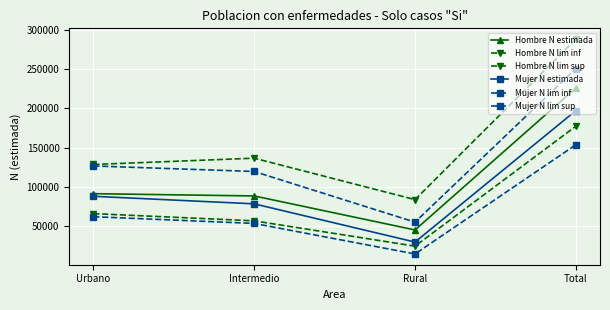

Which category has the lowest value across all series?

Rural